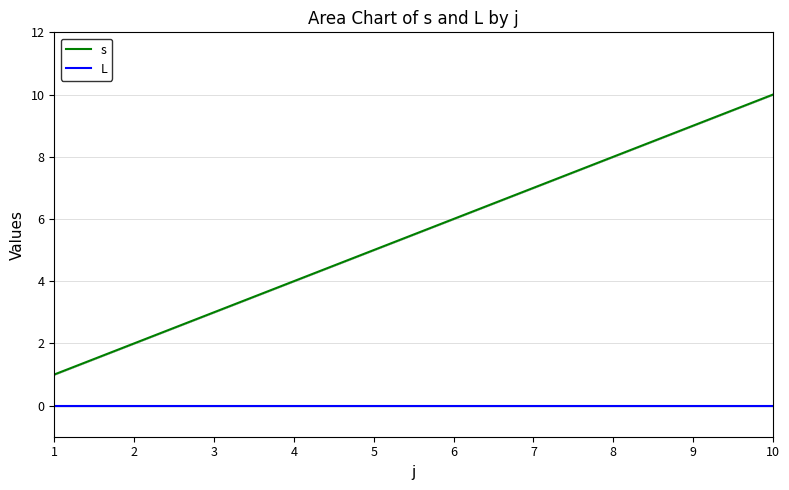

True or false: L has more than 2 interior local peaks.

False